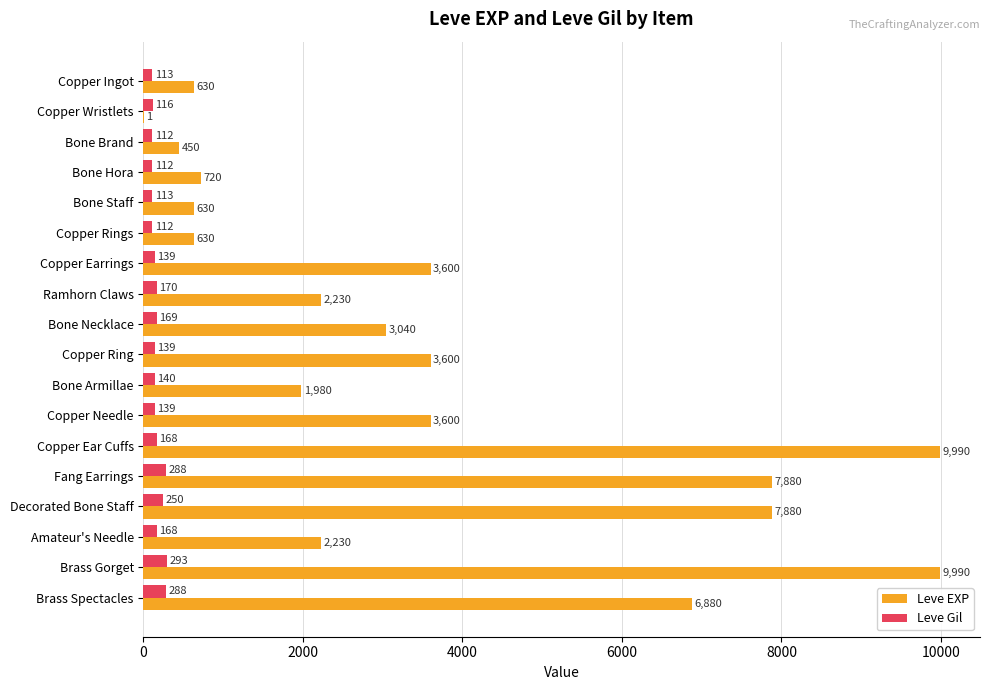

Which series has the largest total across all categories?

Leve EXP